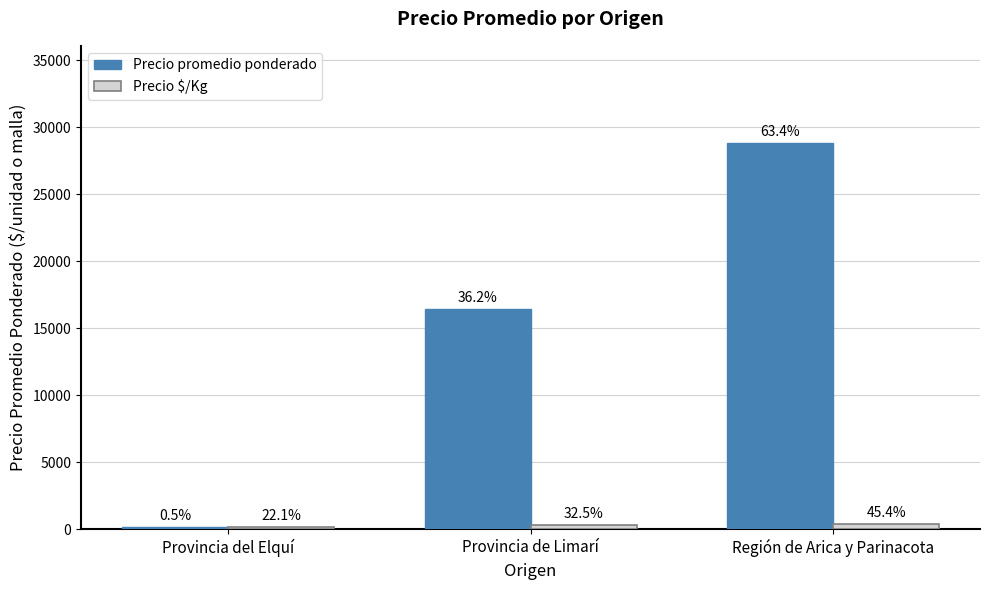

Rank the series at Provincia del Elquí from lowest to highest value.

Precio promedio ponderado, Precio $/Kg